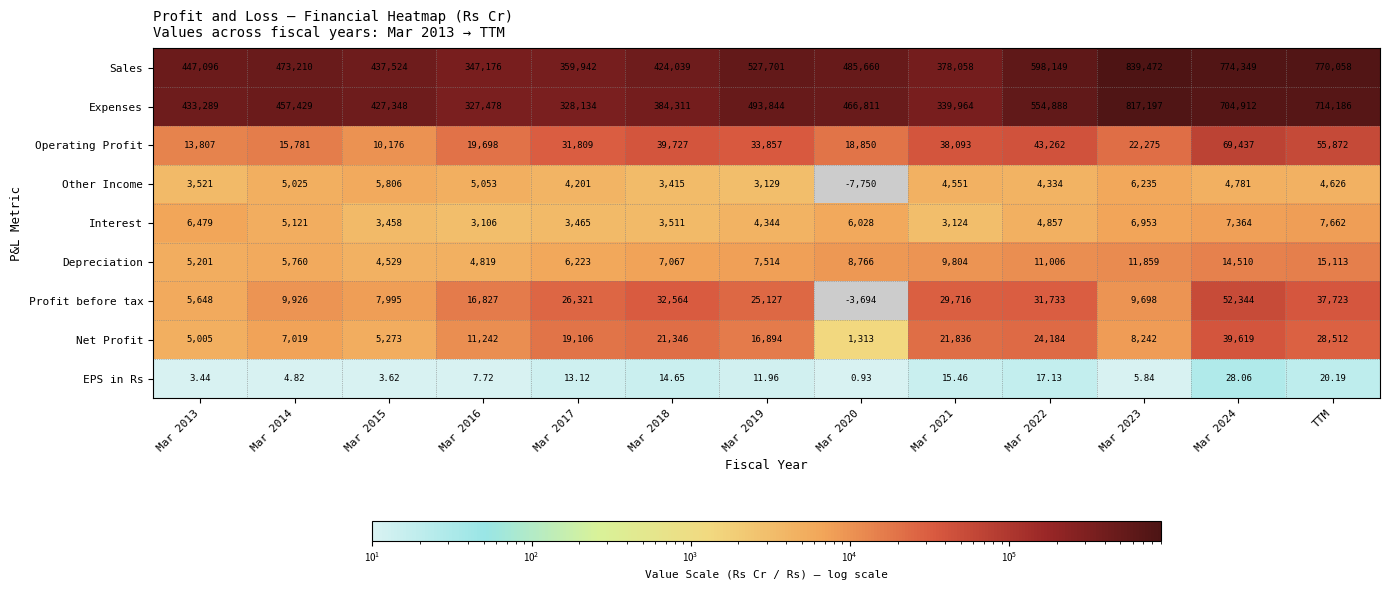

At which category is the sum across all series the highest?

Mar 2023